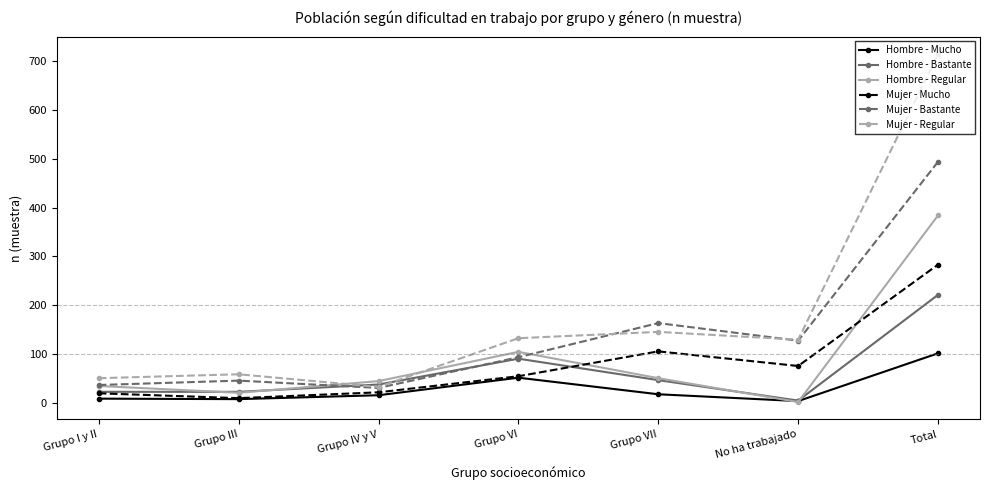

Is the value of Mujer - Regular at Grupo VII greater than the value of Hombre - Regular at Grupo IV y V?

Yes